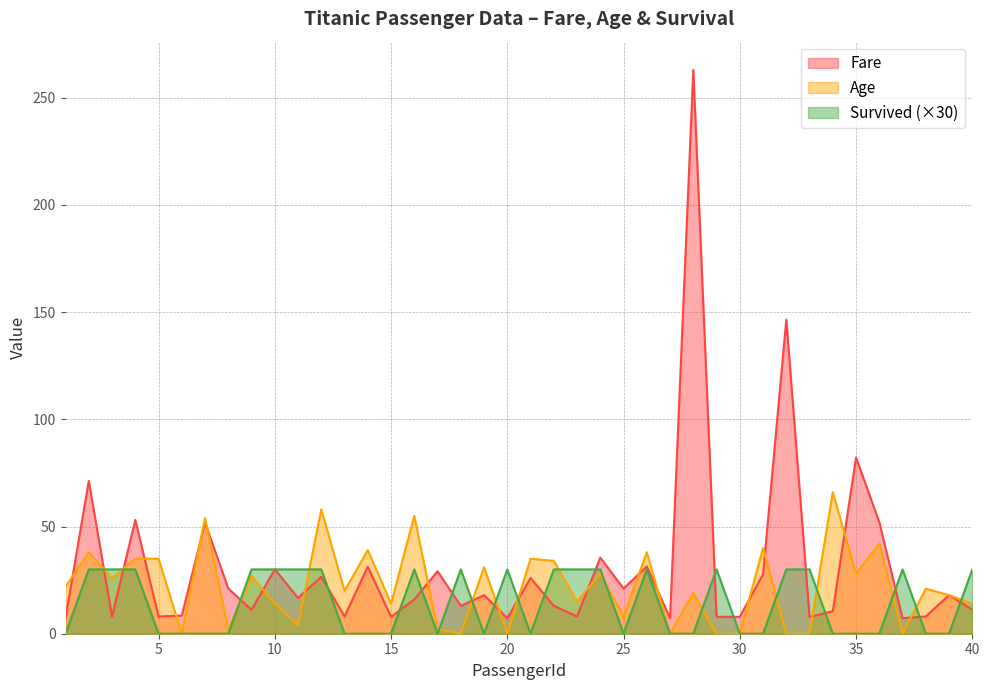

What is the sum of the Fare values at 35 and 1?

89.4